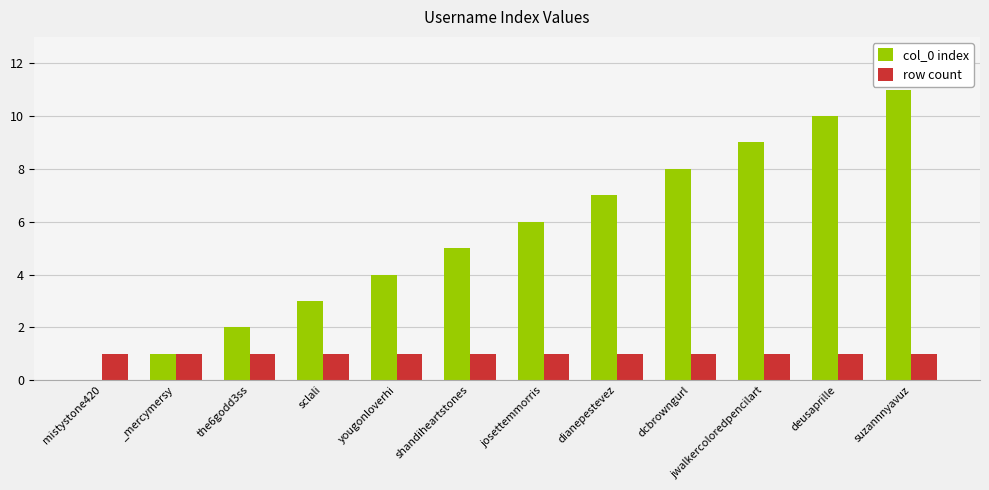

What is the sum of all row count values?

12